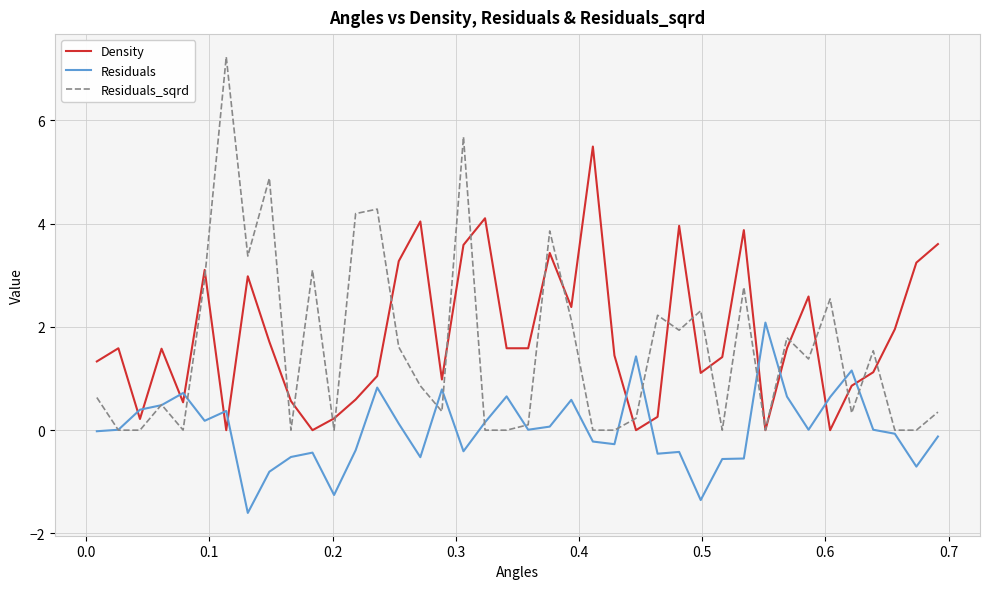

True or false: Residuals_sqrd has more than 1 points higher than both neighbors.

True